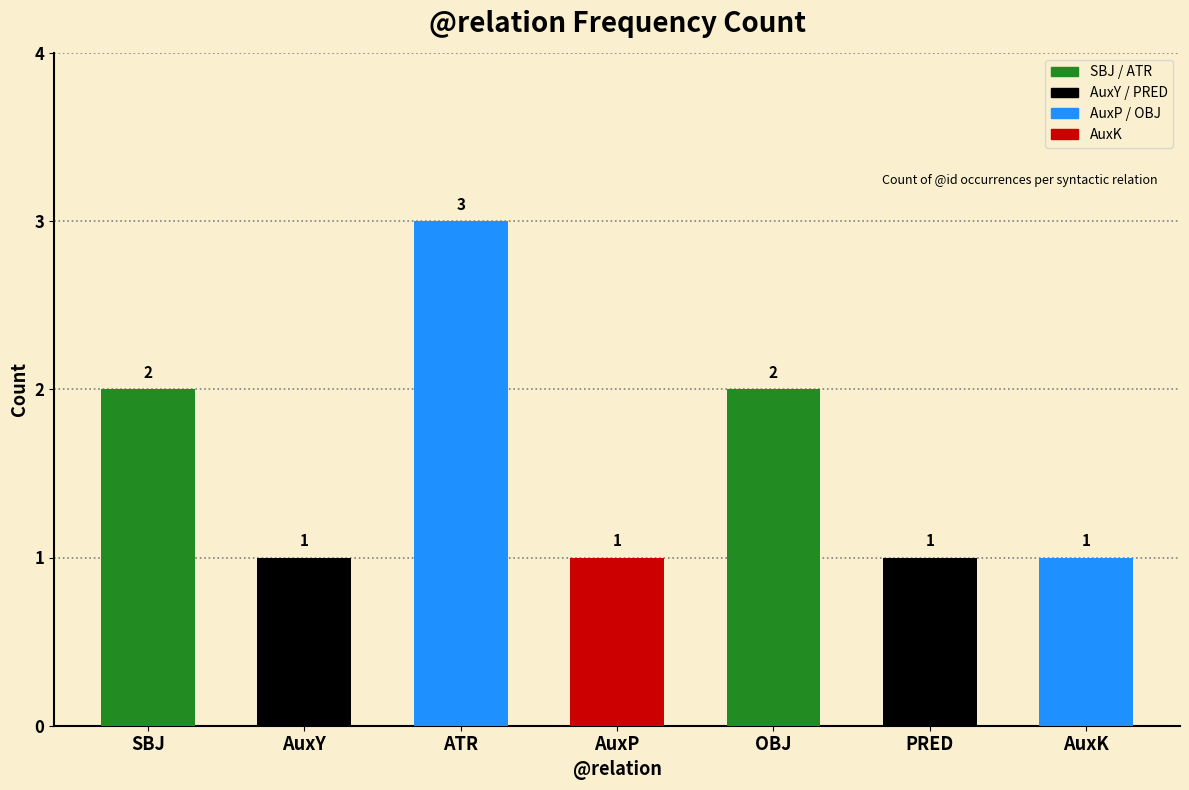

What is the maximum value shown in the chart?

3